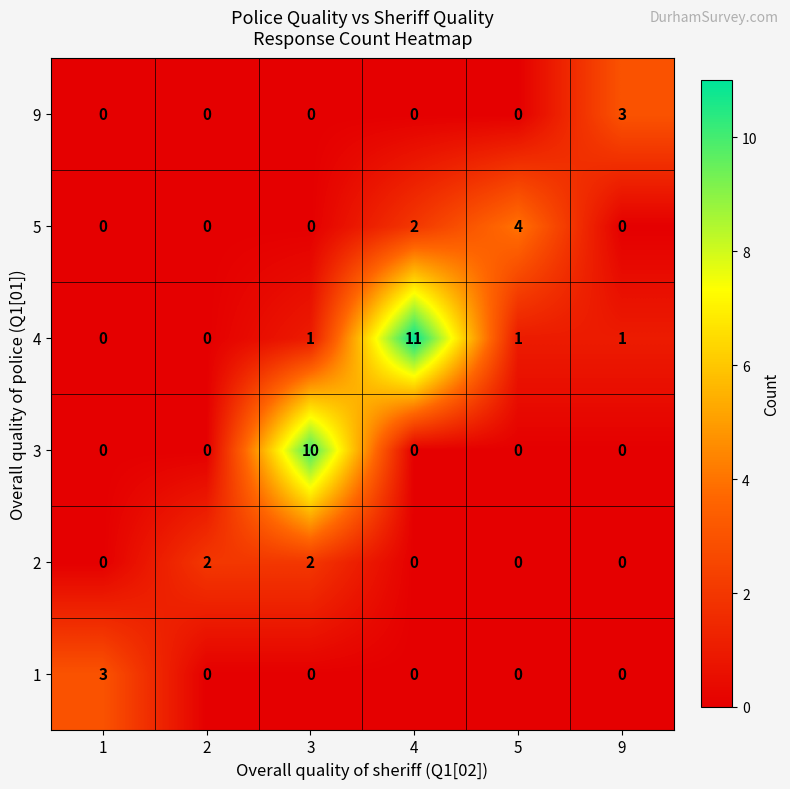

Which series has the largest total across all categories?

4